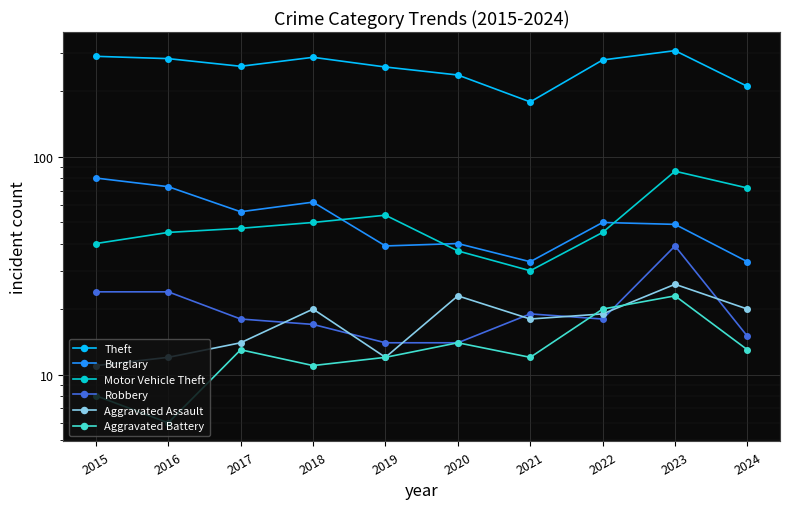

True or false: Robbery has more than 2 interior local peaks.

False